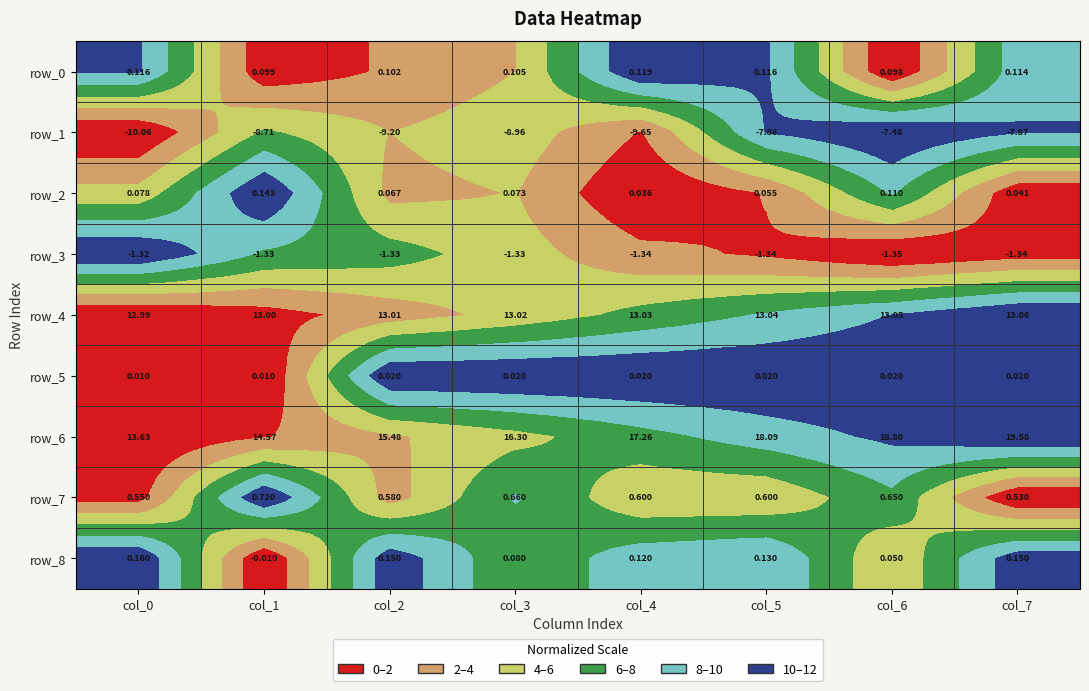

Which series has the widest spread of values?

row_6